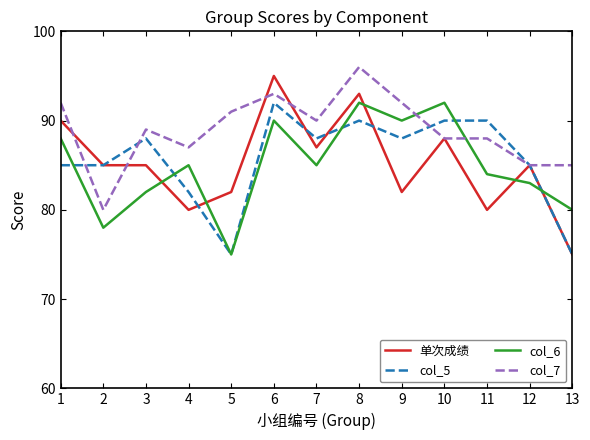

Rank the series at 3 from lowest to highest value.

col_6, 单次成绩, col_5, col_7